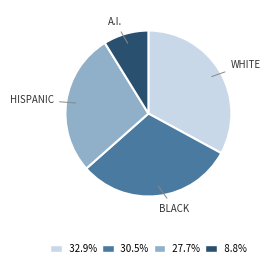

How many slices are in this pie chart?

4